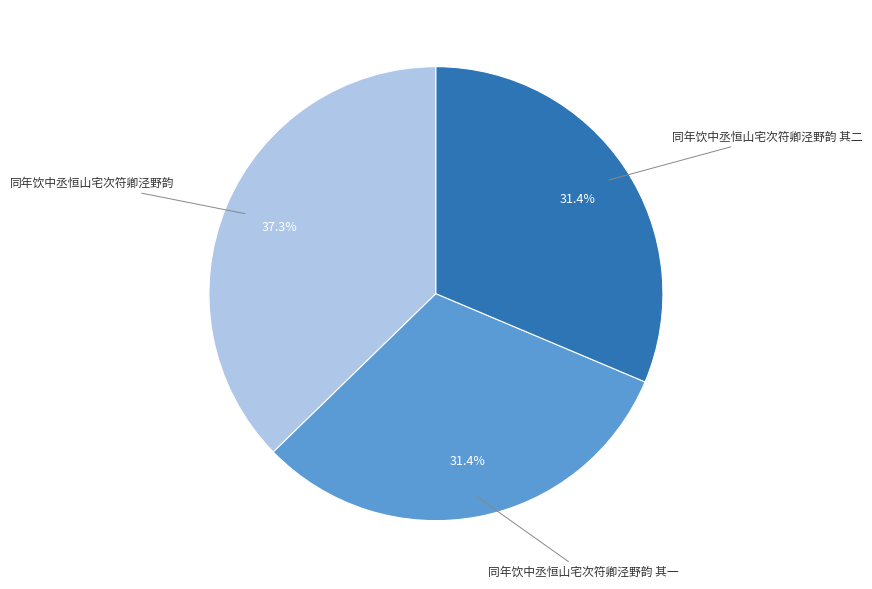

How many segments does this pie chart have?

3